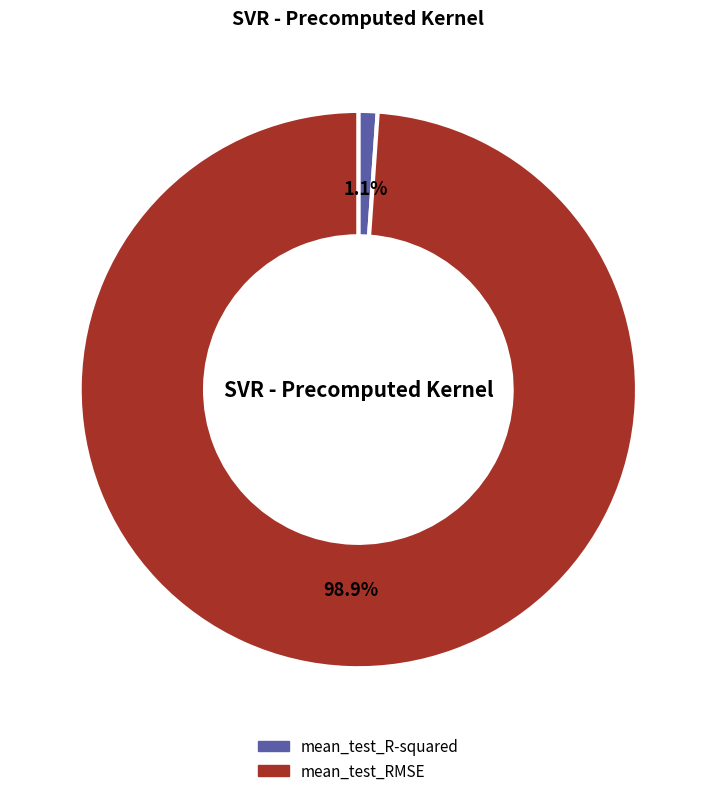

What is the largest slice in the pie chart?

mean_test_RMSE